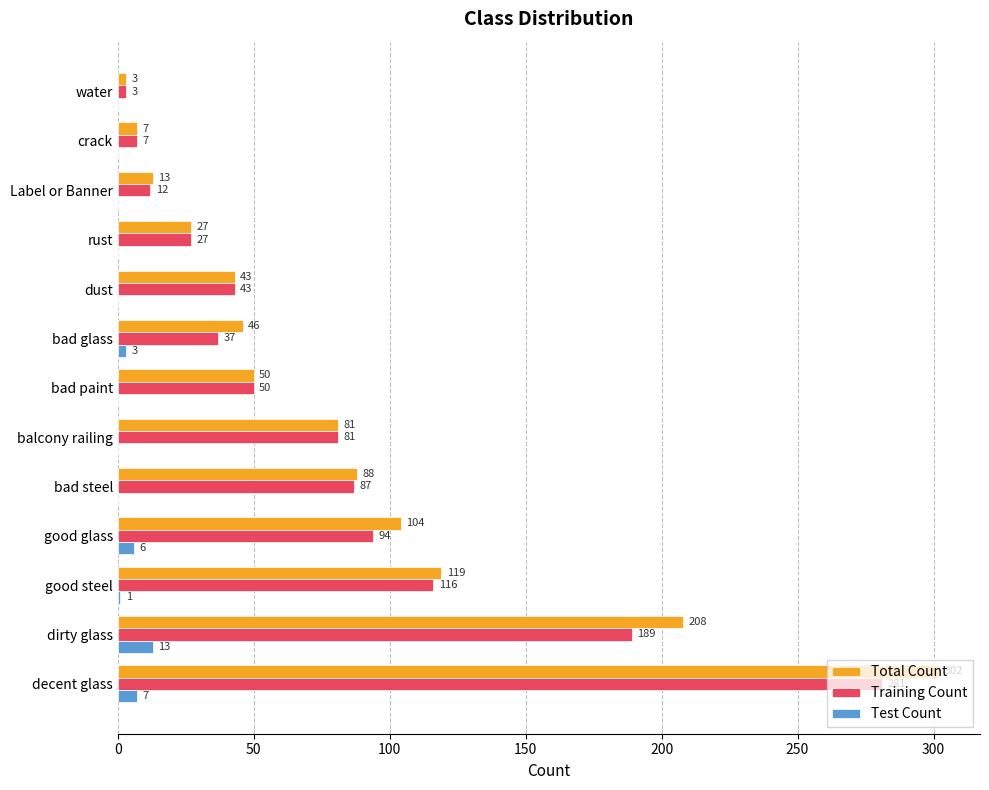

Which series changed the most between balcony railing and Label or Banner?

Training Count